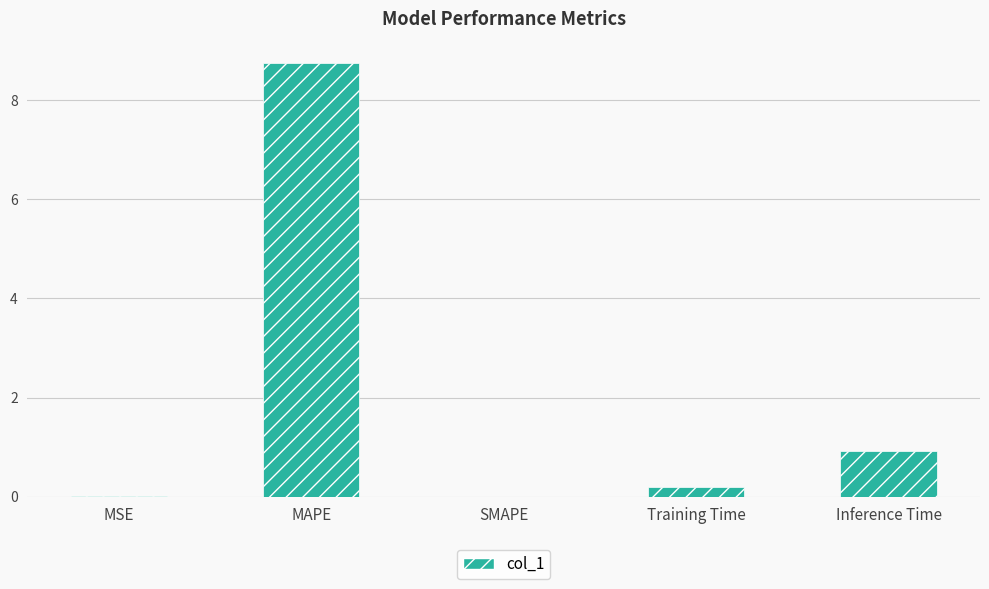

Which category has the highest value across all series?

MAPE